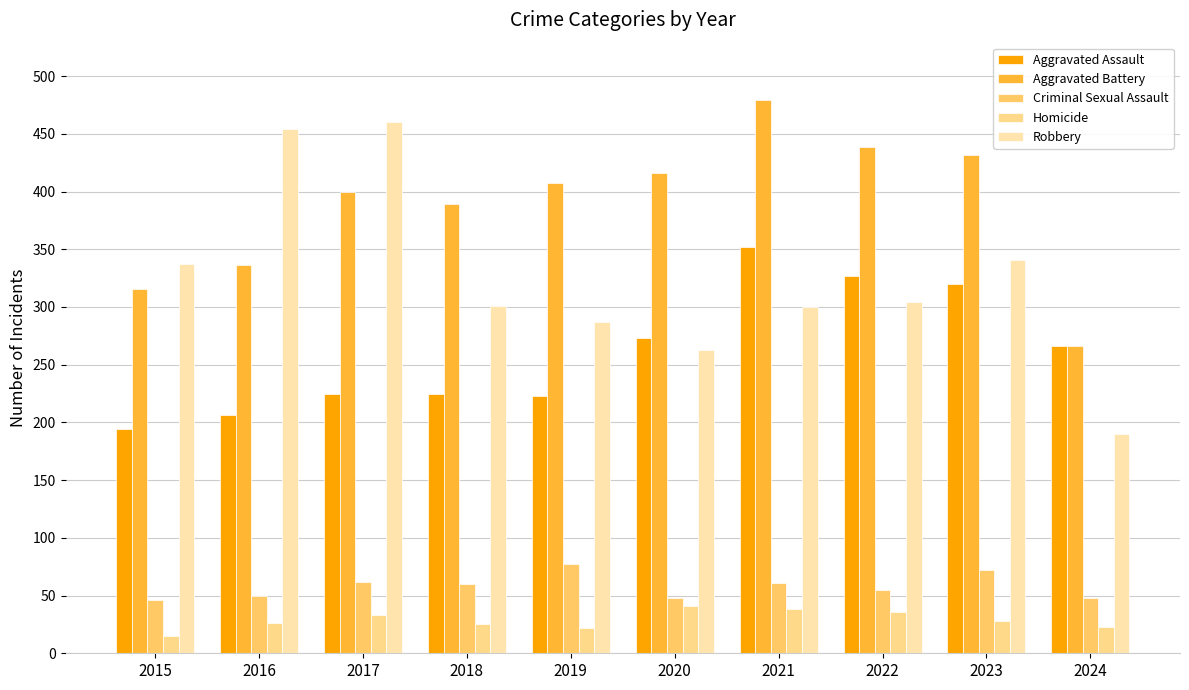

True or false: Robbery has a value of 401 at 2020.

False